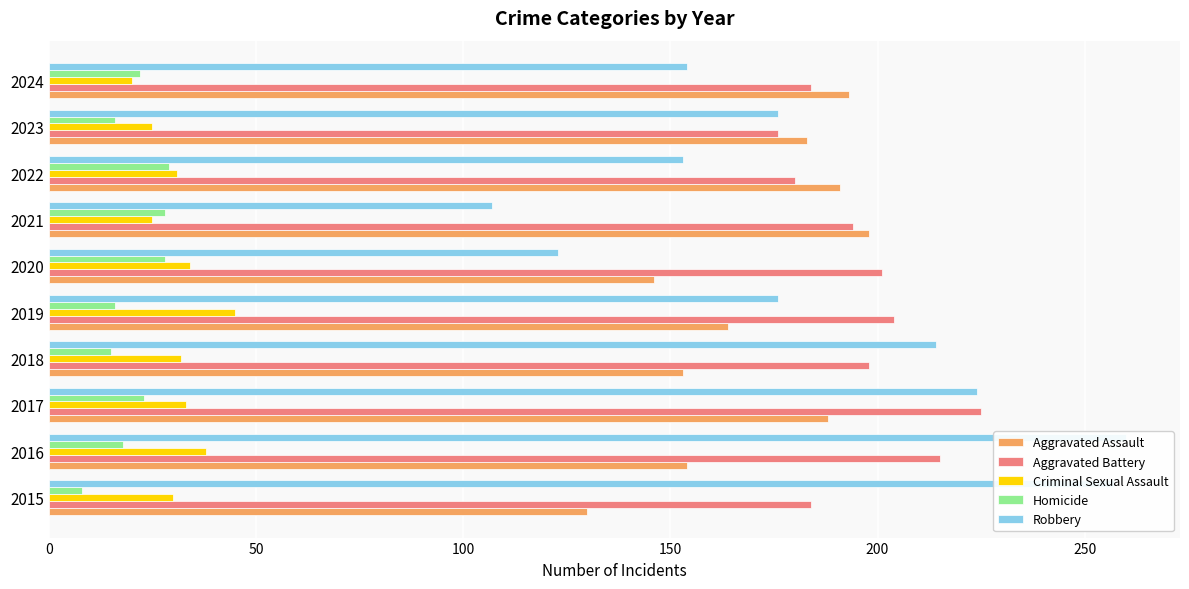

What is the maximum value shown in the chart?

260